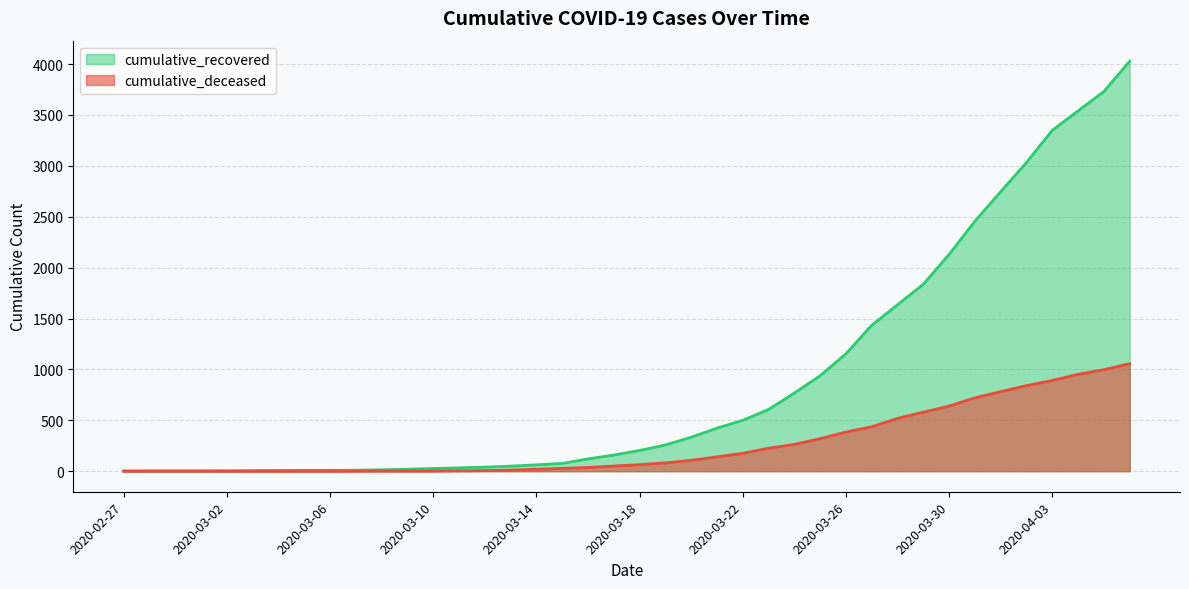

How many values in cumulative_deceased are above zero?

31